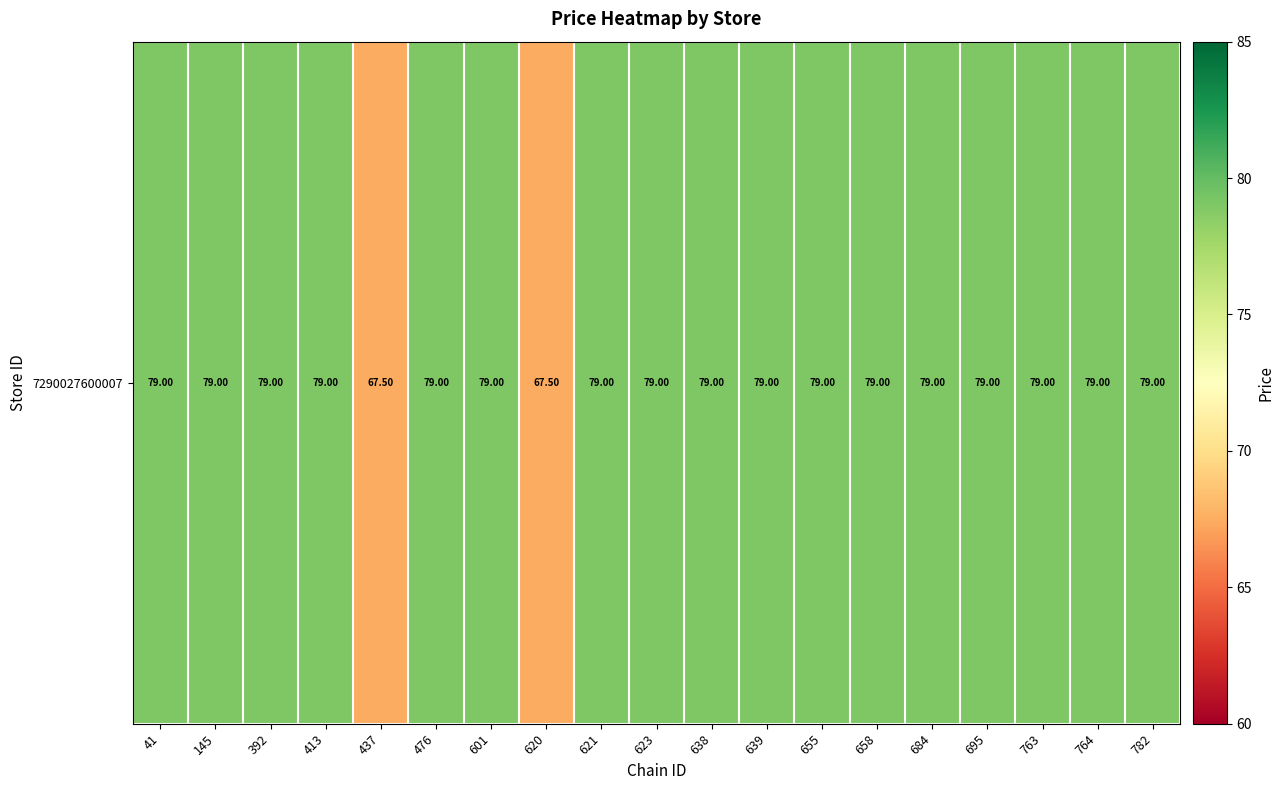

How many data points are less than 79?

2